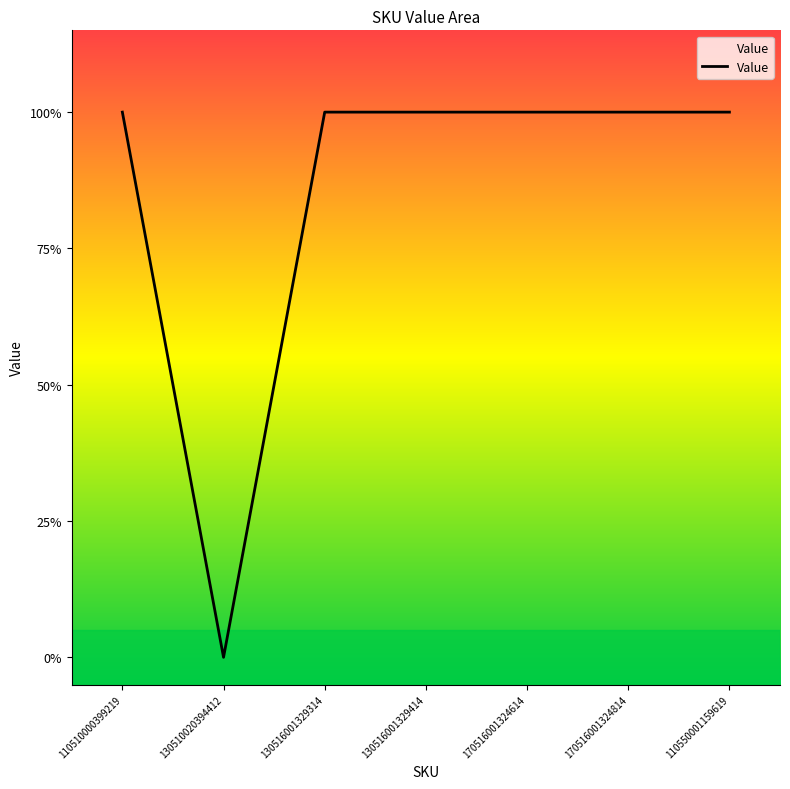

The value at 170516001324814 is 1. True or false?

True